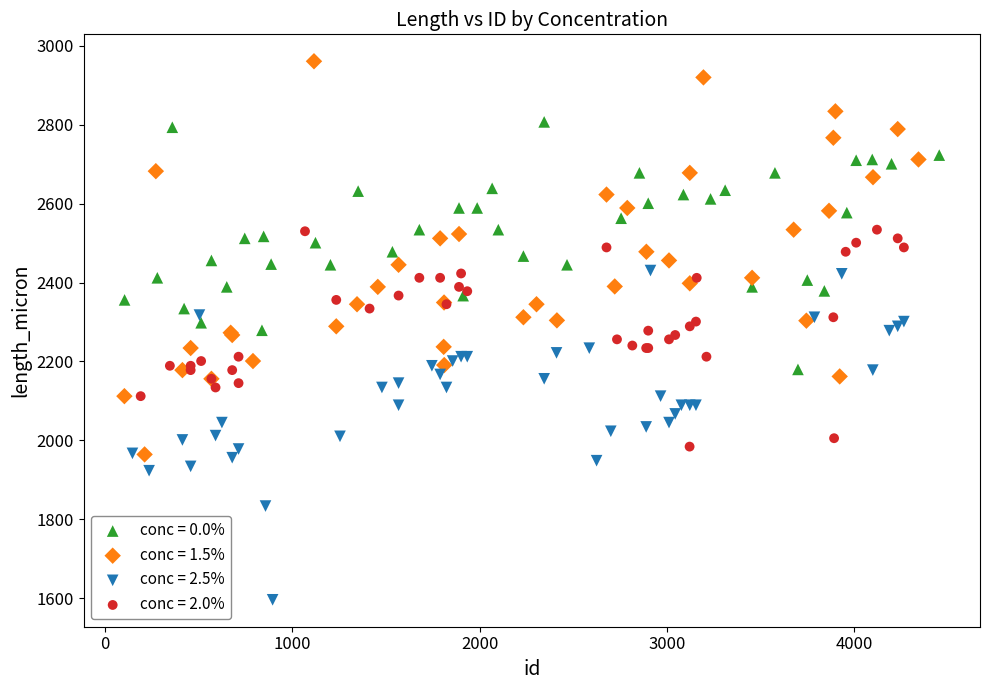

Which series contains the lowest Y value?

conc = 2.5%